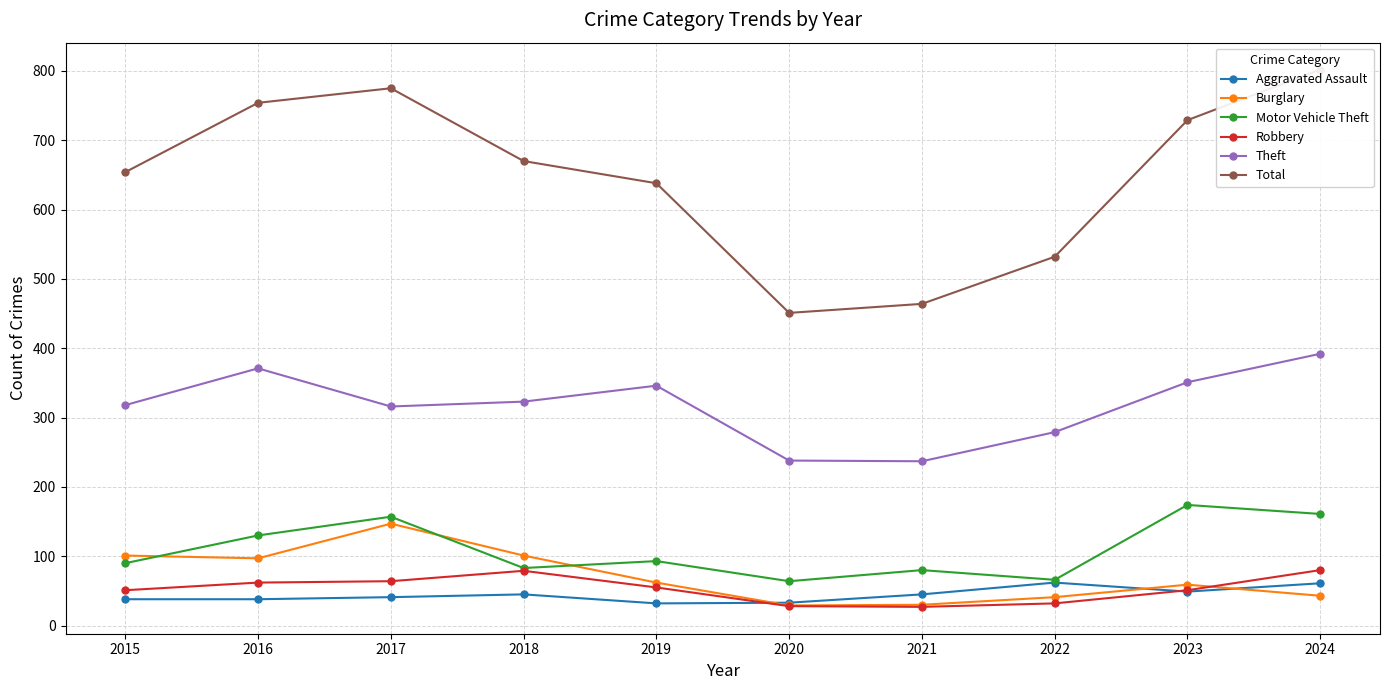

What is the maximum value shown in the chart?

802